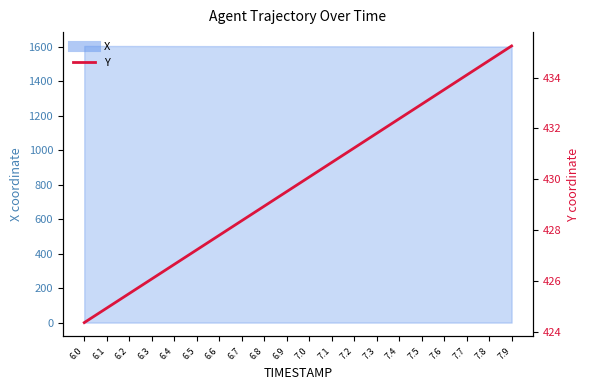

Rank the categories by value from highest to lowest.

7.9, 7.8, 7.7, 7.6, 7.5, 7.4, 7.3, 7.2, 7.1, 7.0, 6.9, 6.8, 6.7, 6.6, 6.5, 6.4, 6.3, 6.2, 6.1, 6.0